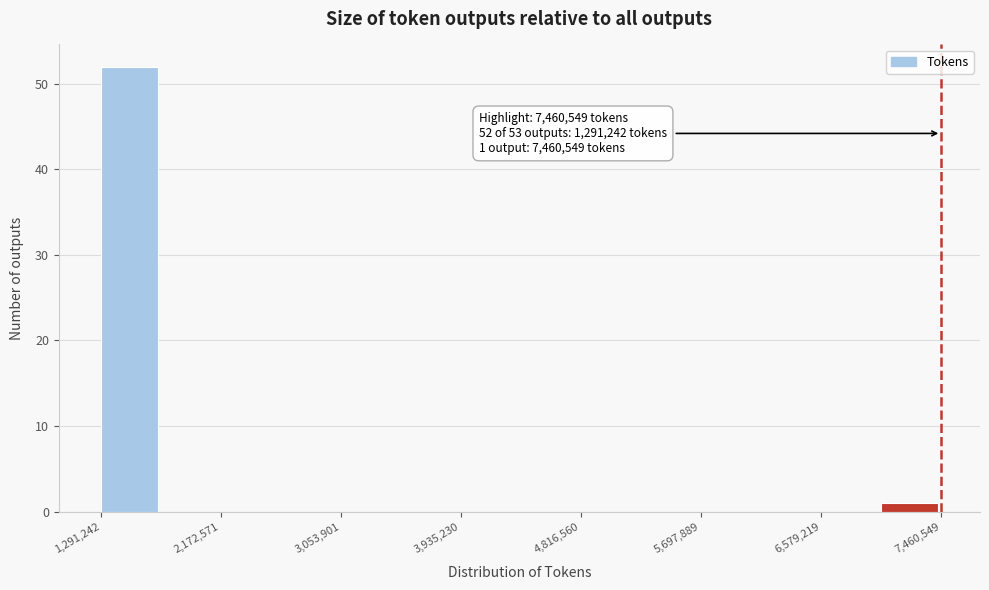

Which range on the x-axis has the tallest bar?

1300000 to 1700000